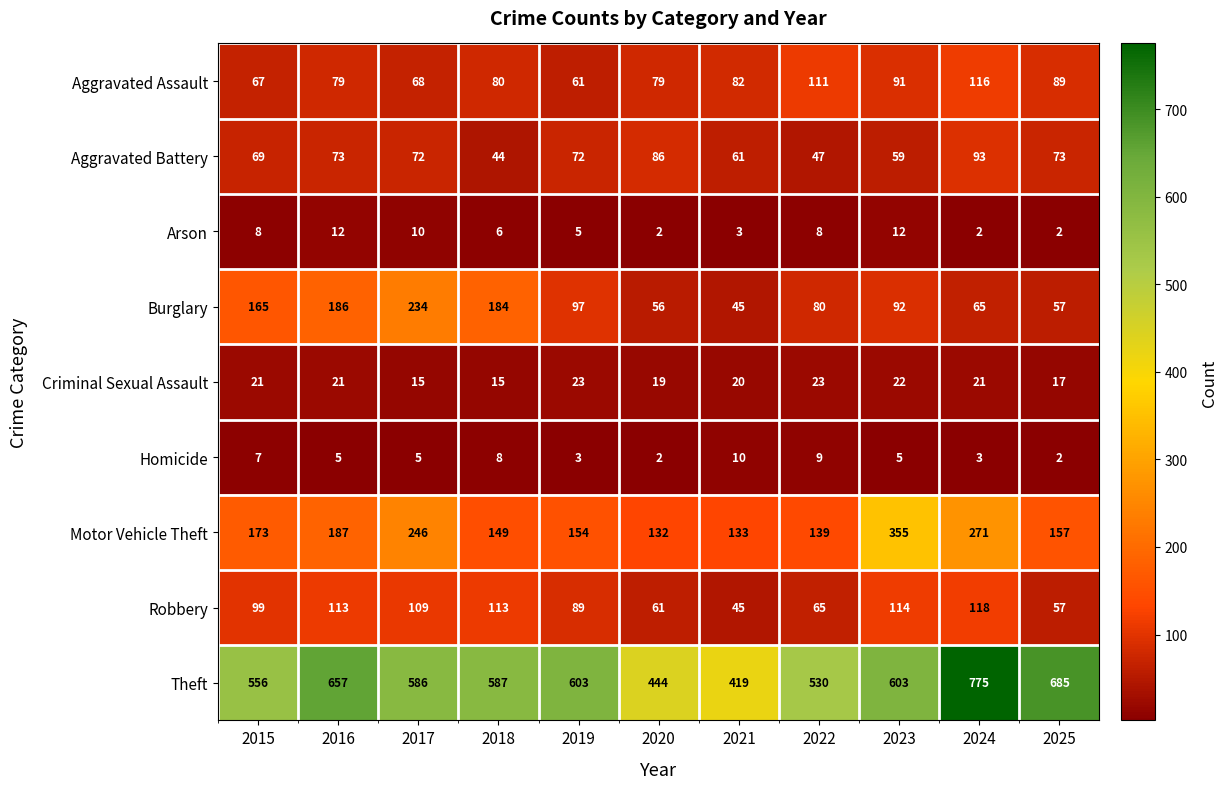

Count the number of data series in this chart.

9